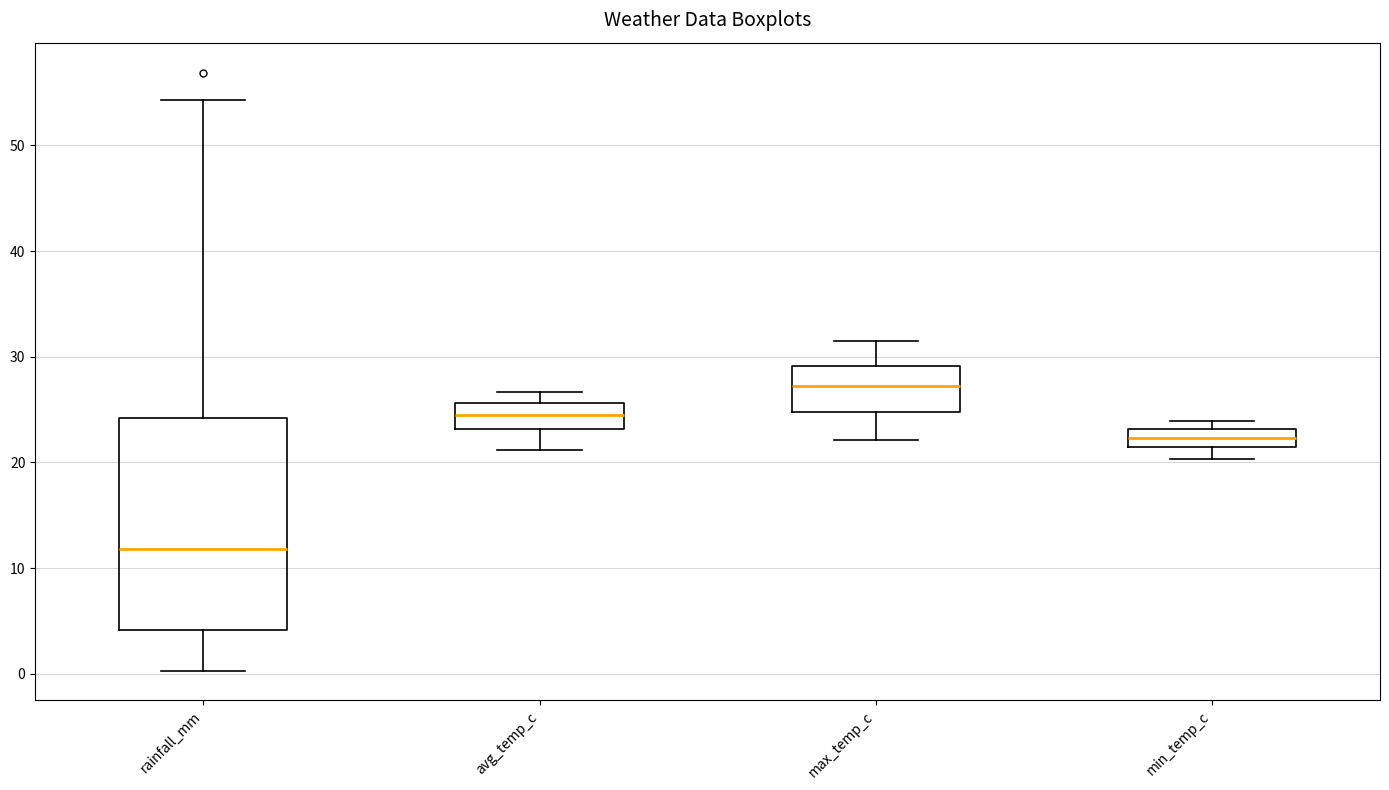

Which box is the tallest, from its lower edge to its upper edge?

rainfall_mm